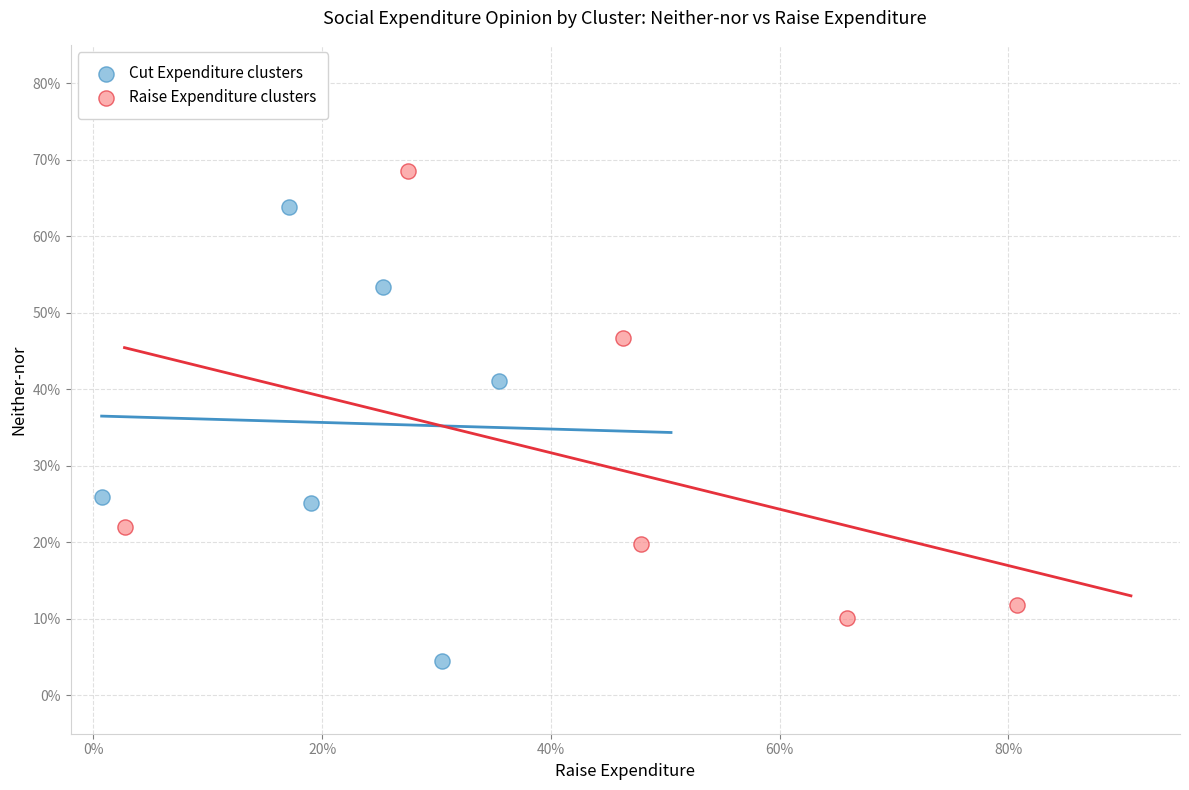

What are all the series names shown in the legend?

Cut Expenditure clusters, Raise Expenditure clusters